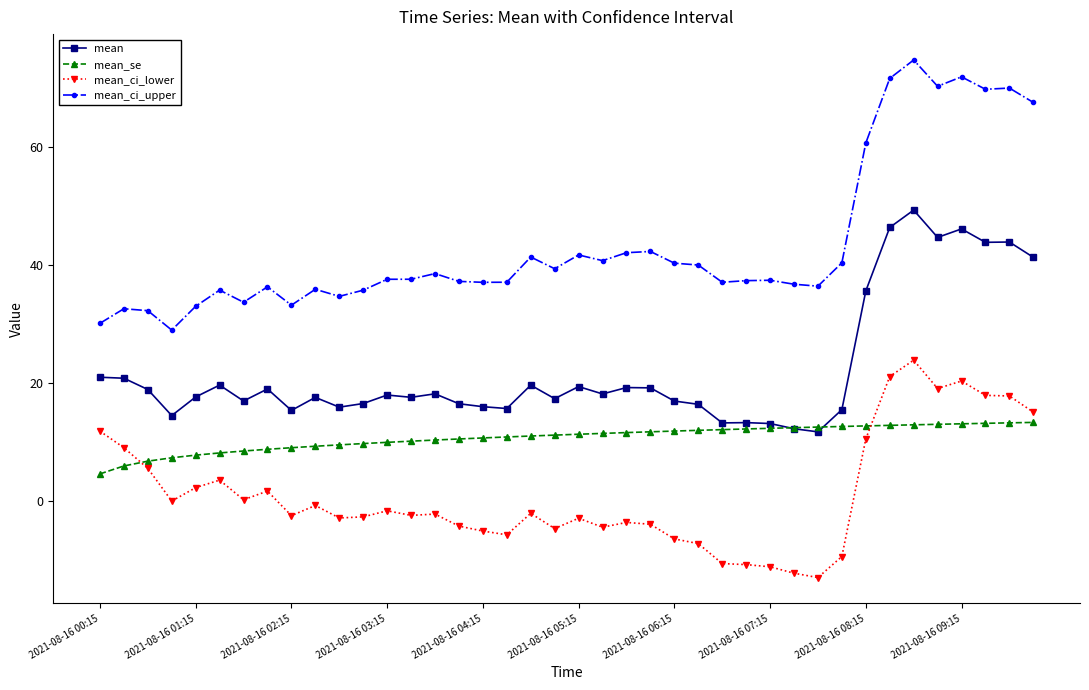

How many lines are shown in the chart?

4